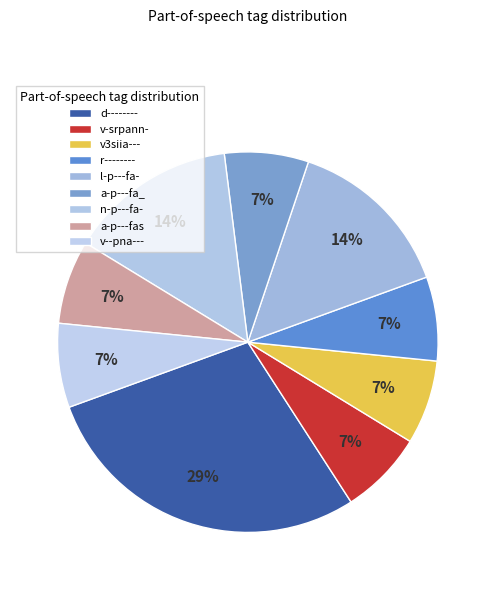

To the nearest percent, what percentage of the pie is l-p---fa-?

14%